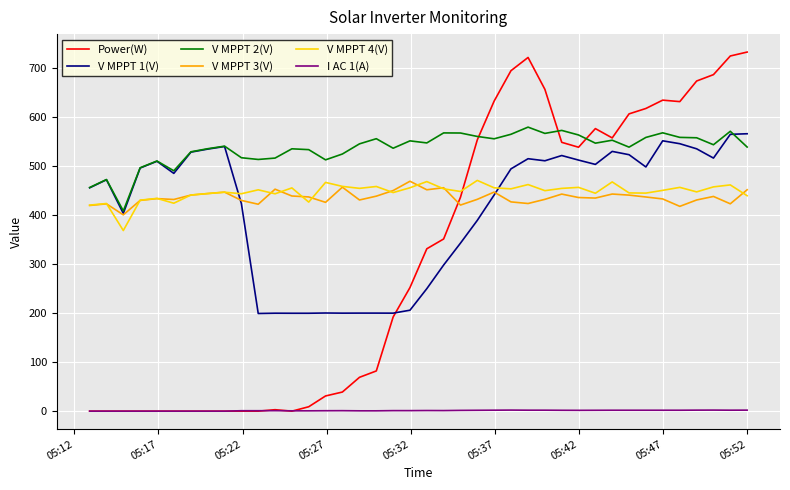

What is the maximum value shown in the chart?

732.0